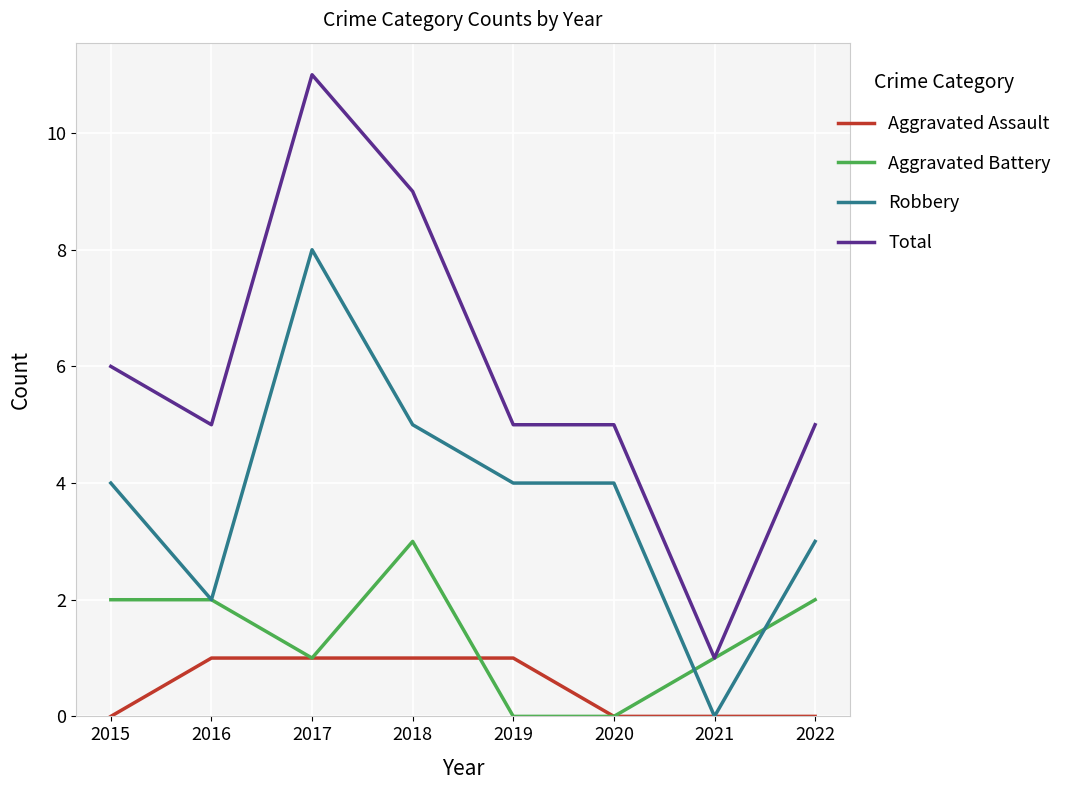

Reading left to right, extract all data points from this chart.

Aggravated Assault: 0	1	1	1	1	0	0	0
Aggravated Battery: 2	2	1	3	0	0	1	2
Robbery: 4	2	8	5	4	4	0	3
Total: 6	5	11	9	5	5	1	5